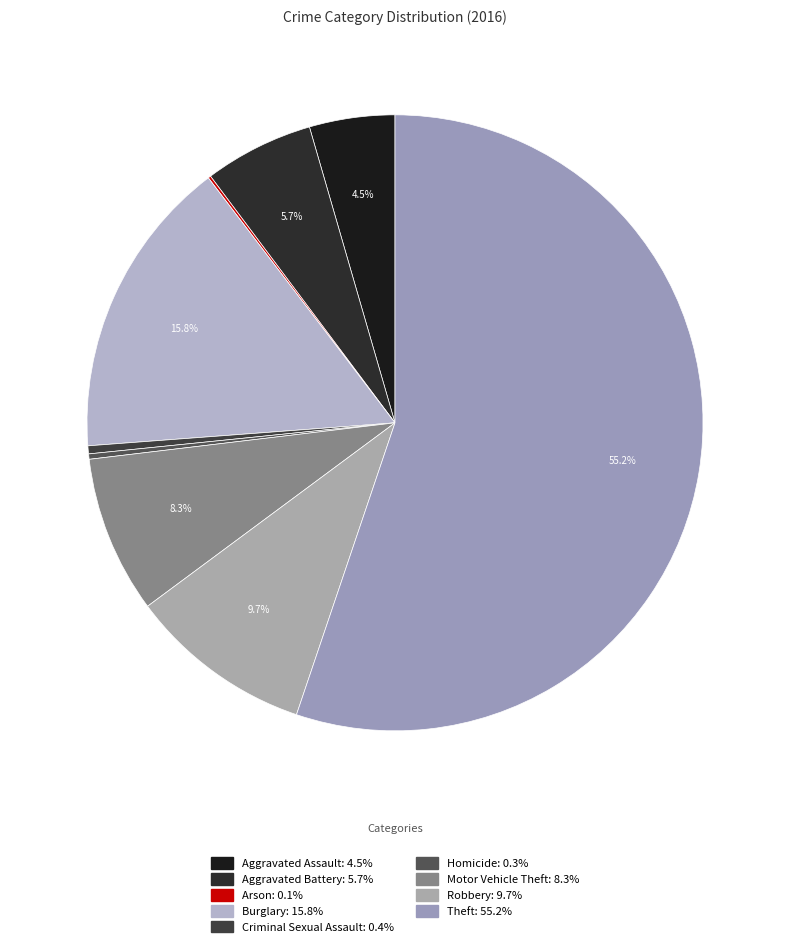

Which category has the biggest portion of the pie?

Theft